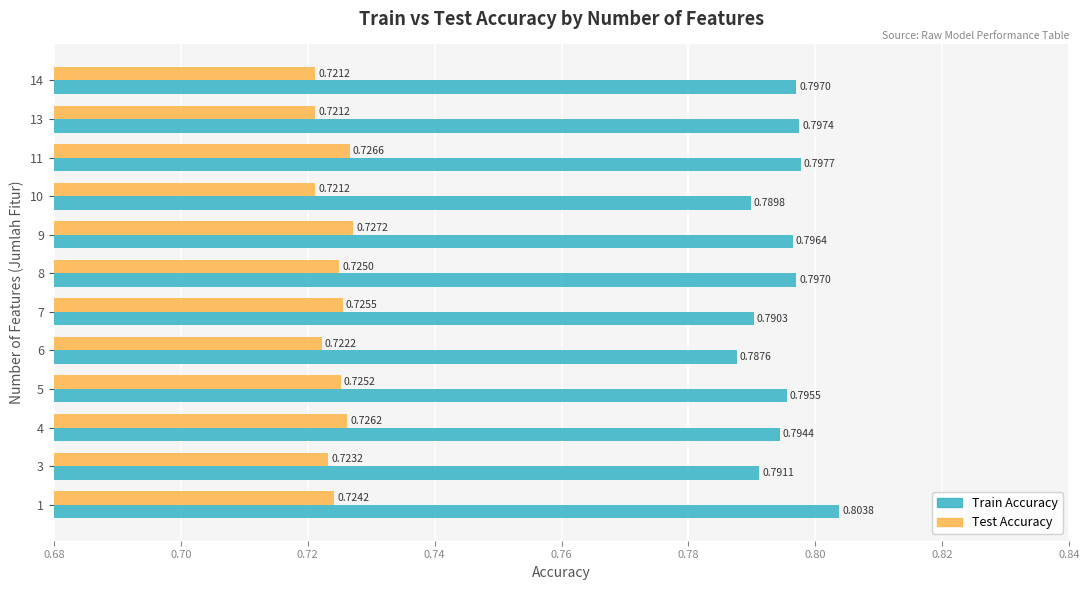

Which series has the widest spread of values?

Train Accuracy